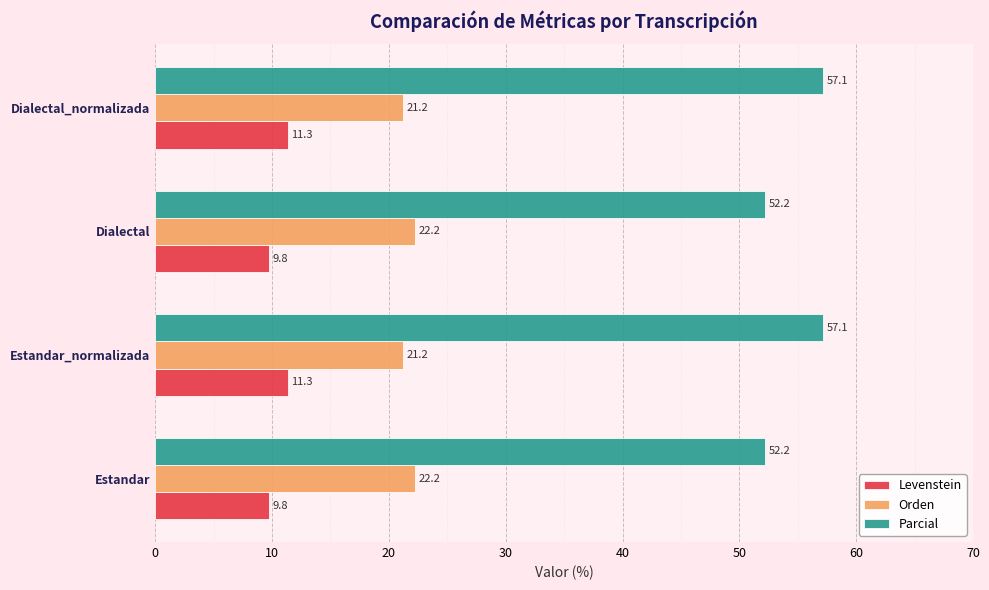

What is the minimum value for Parcial?

52.2